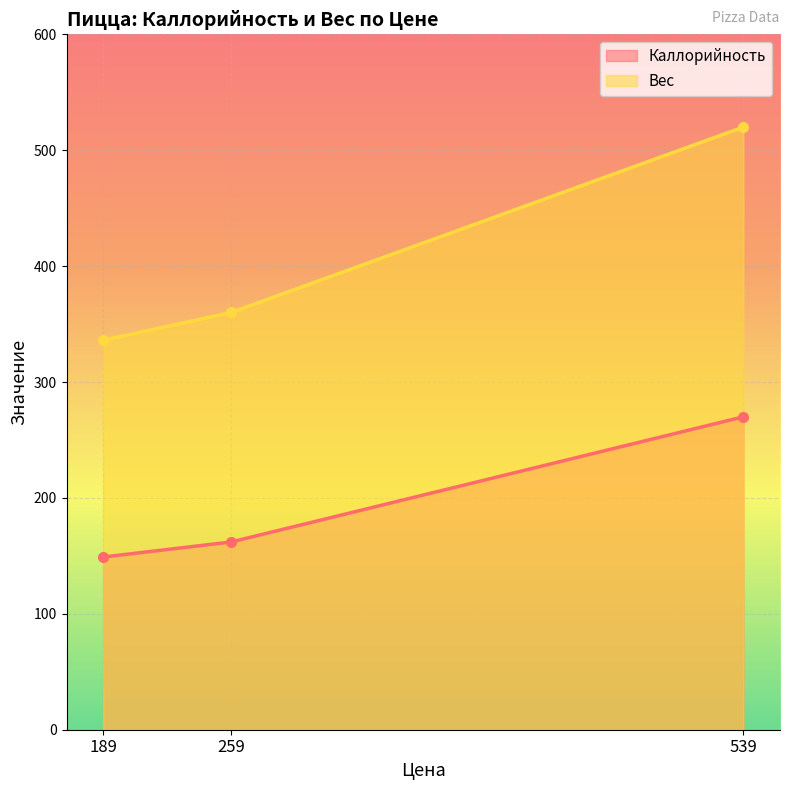

How many data points does each series have?

3